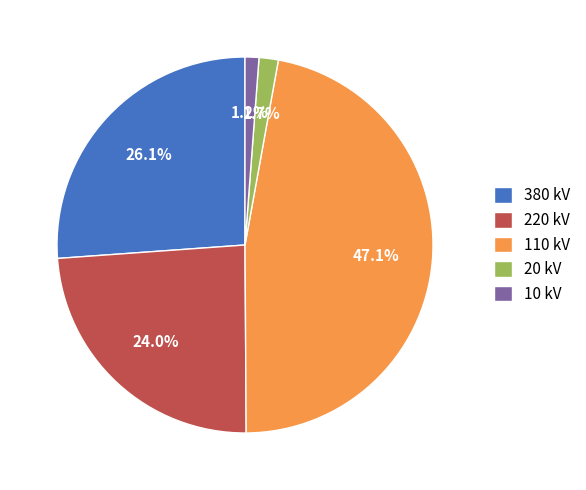

Which slice is the largest?

110 kV